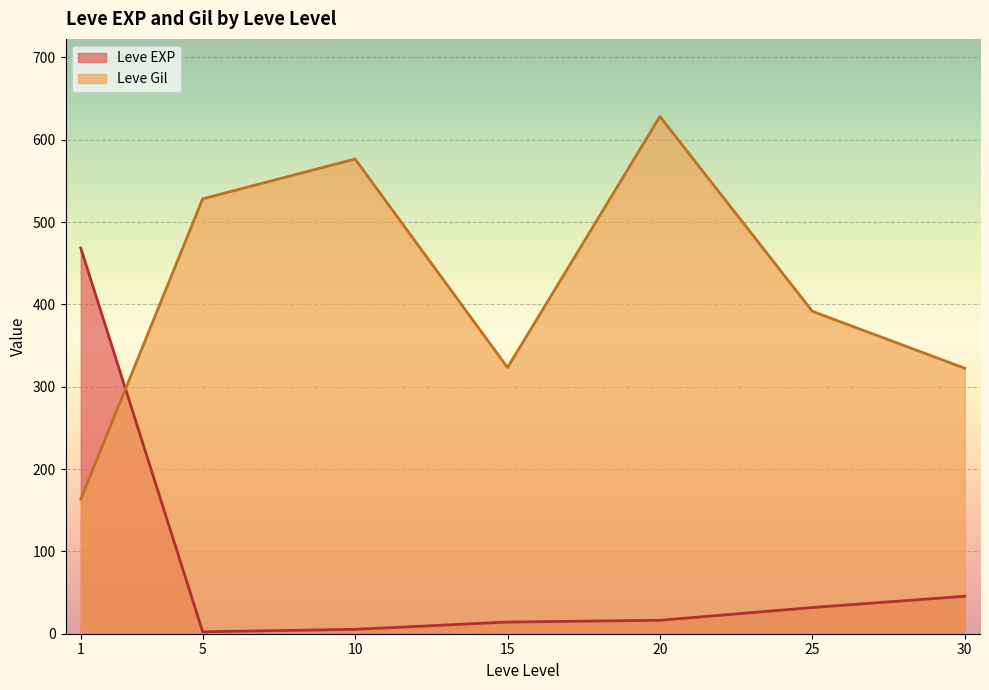

Rank the series at 30 from lowest to highest value.

Leve EXP, Leve Gil